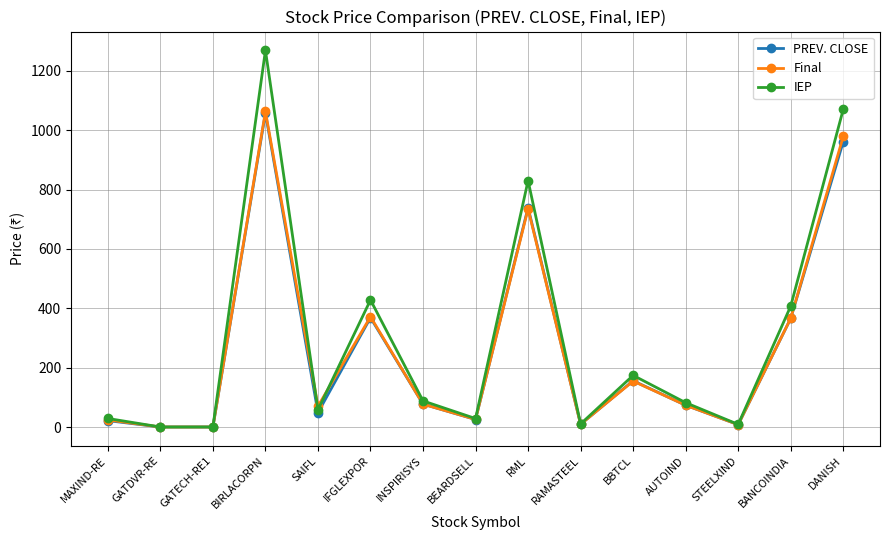

At which category does Final reach its first local peak?

BIRLACORPN